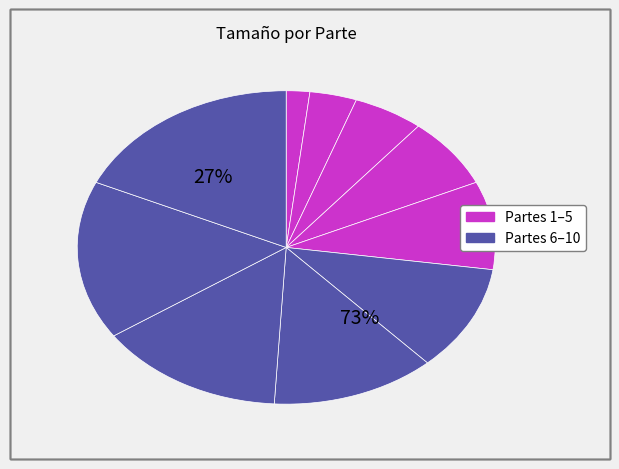

How many slices are in this pie chart?

10